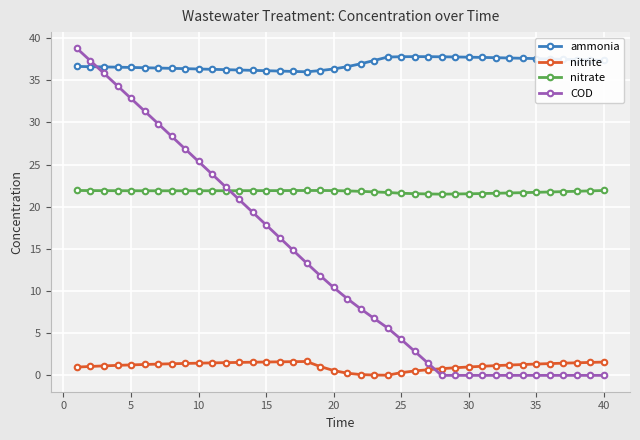

Which series has the widest spread of values?

COD